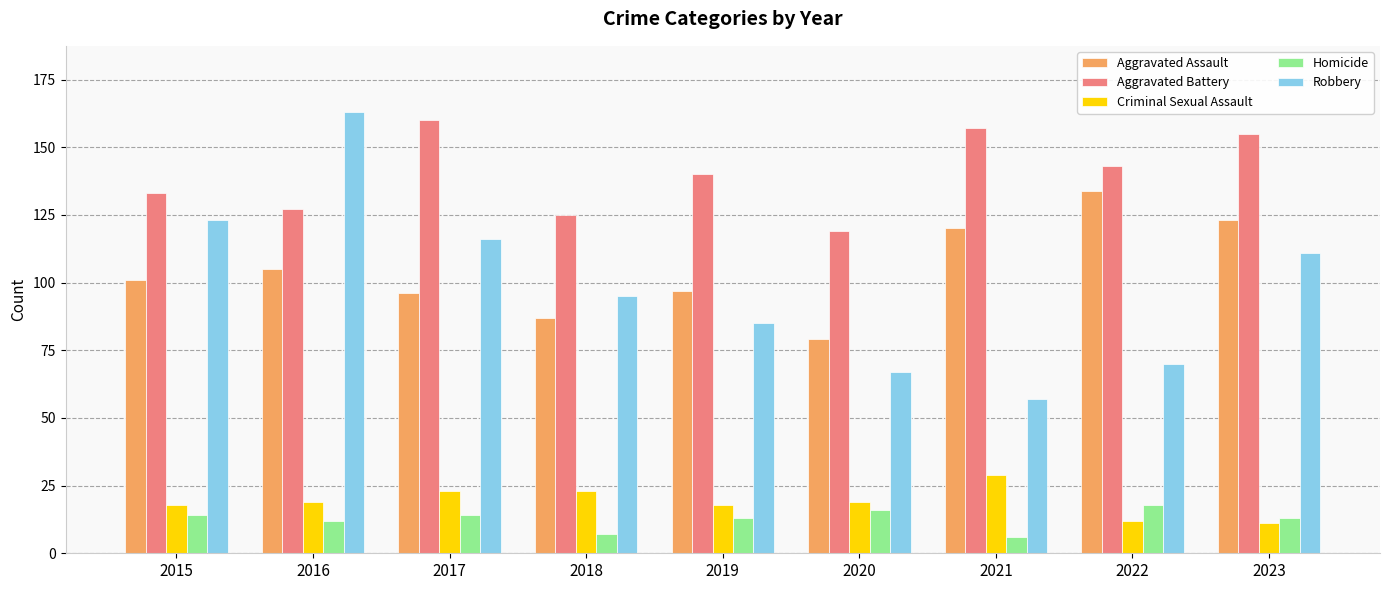

What is the approximate value of Homicide at 2022?

18